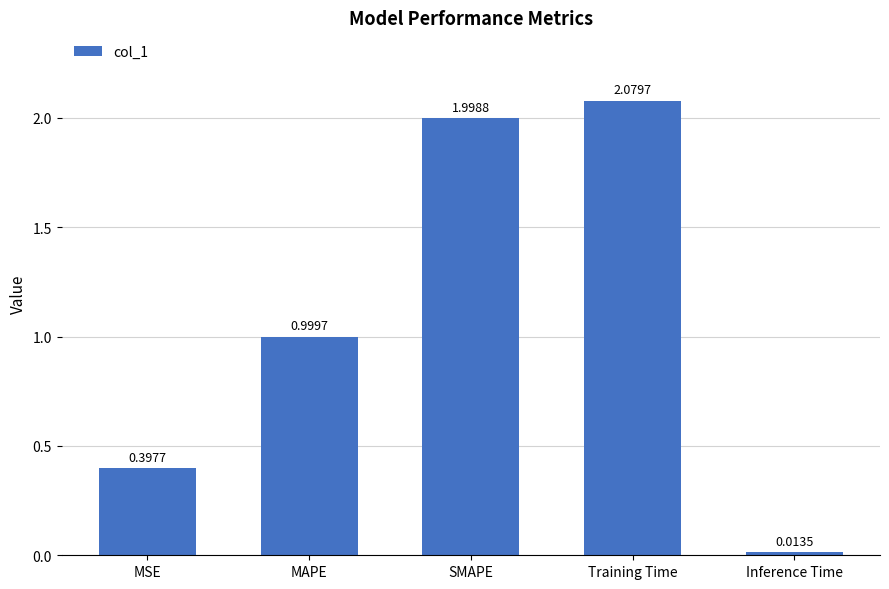

What position from the right is Inference Time?

1